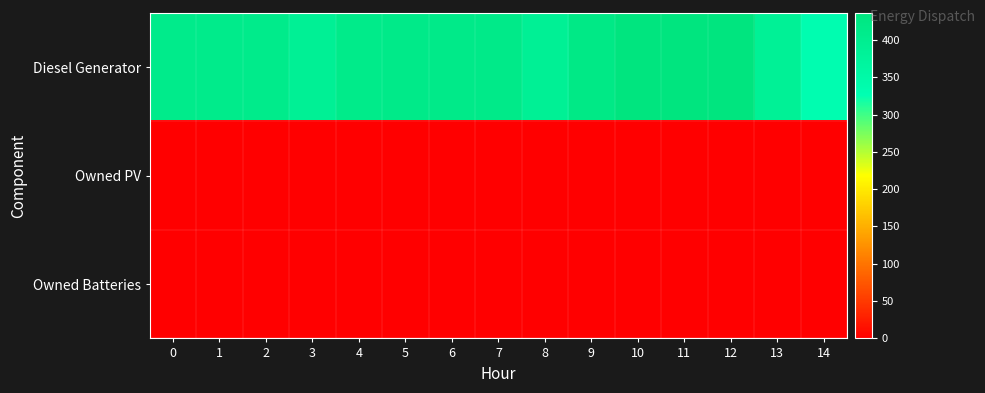

What is the difference between the highest and lowest values at 3?

389